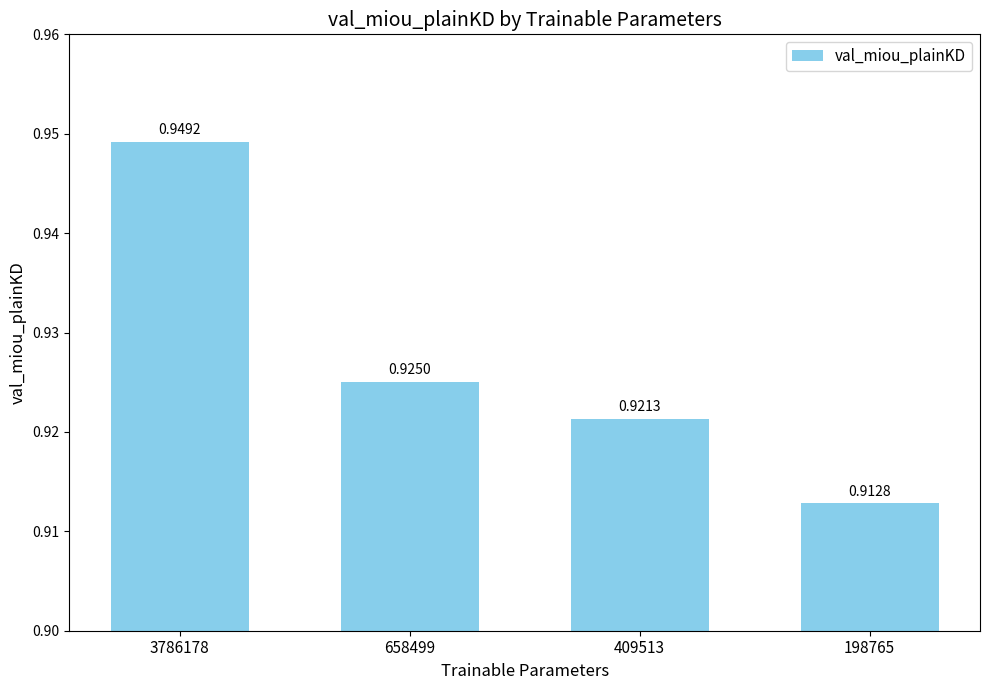

Rank the categories by value from highest to lowest.

3786178, 658499, 409513, 198765